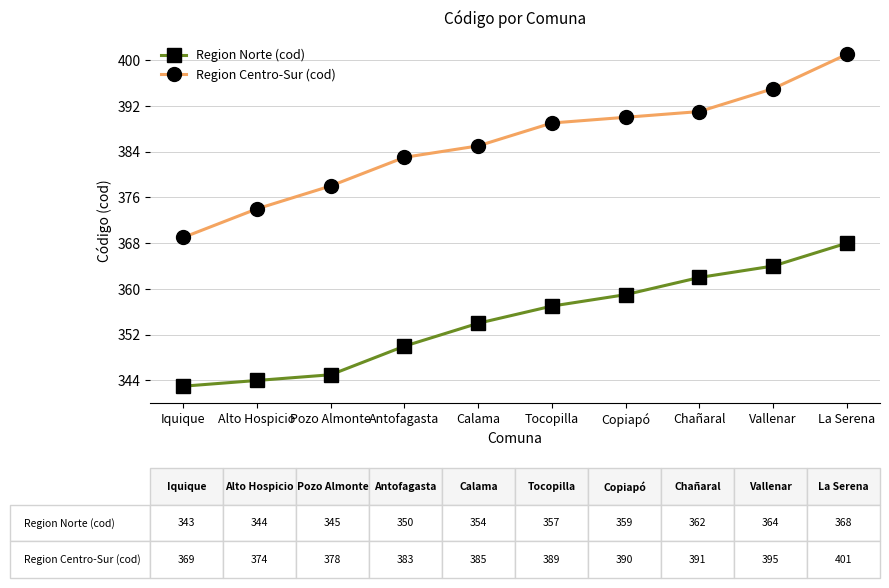

Rank the series at Tocopilla from highest to lowest value.

Region Centro-Sur (cod), Region Norte (cod)